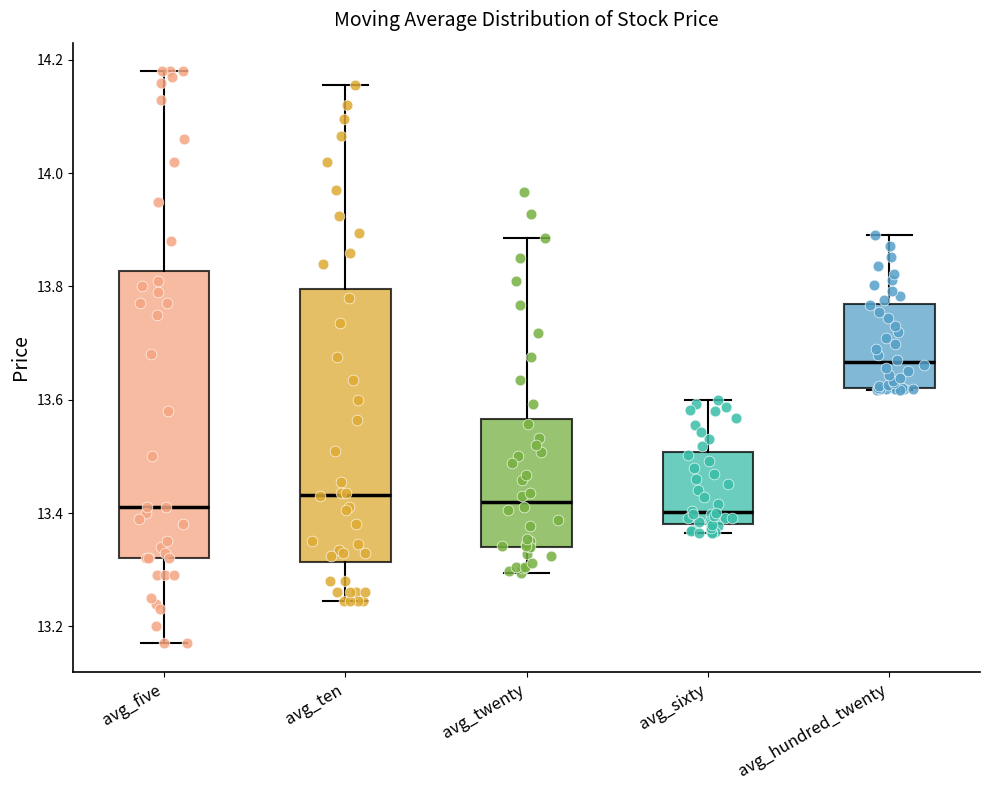

Reading left to right, read every box against the y-axis: the position of its median line, the range the box covers, and the ends of its whiskers. The values are not printed on the chart, so give them approximately, as read against the axis.

avg_five: median 13.42, box 13.32 to 13.82, whiskers 13.18 to 14.18
avg_ten: median 13.44, box 13.32 to 13.80, whiskers 13.24 to 14.16
avg_twenty: median 13.42, box 13.34 to 13.56, whiskers 13.30 to 13.88
avg_sixty: median 13.40, box 13.38 to 13.50, whiskers 13.36 to 13.60
avg_hundred_twenty: median 13.66, box 13.62 to 13.76, whiskers 13.62 to 13.90